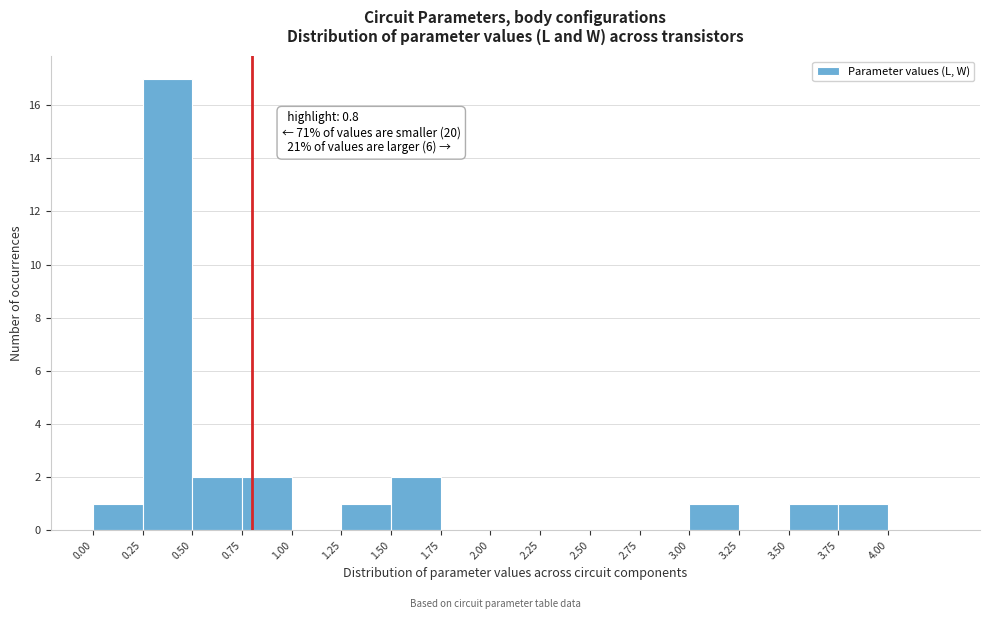

Over which range of the x-axis is the bar tallest?

0.25 to 0.50